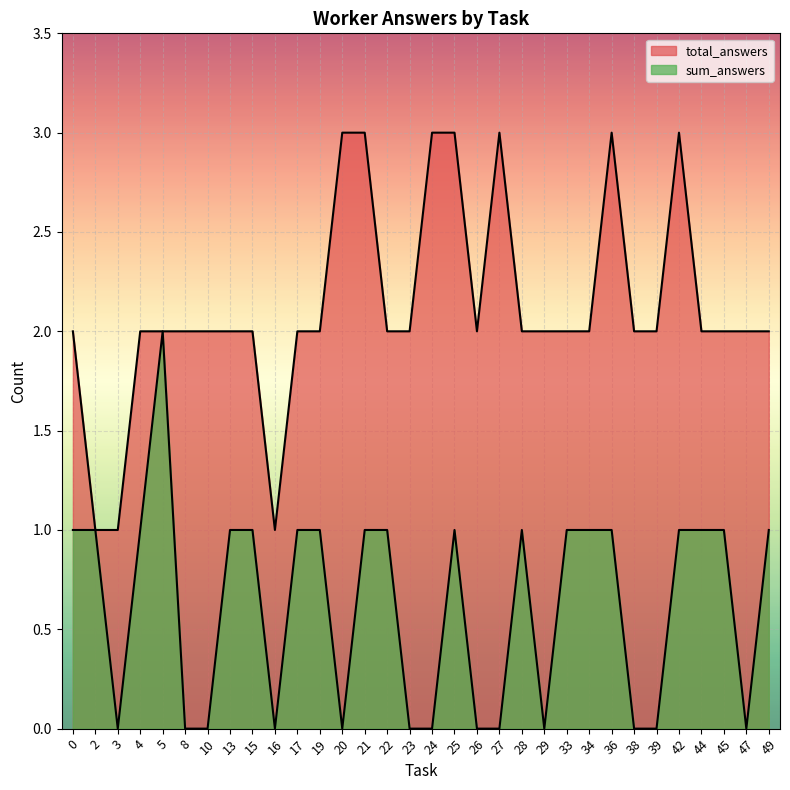

How many lines are shown in the chart?

2